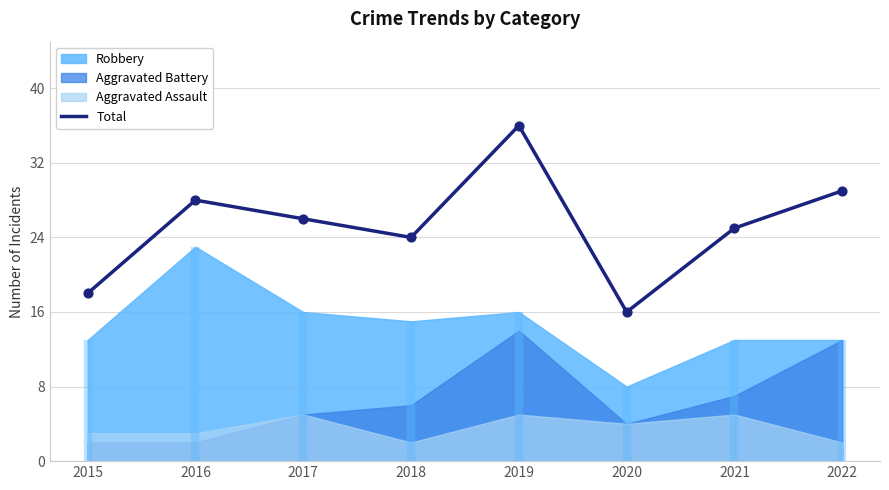

Between 2016 and 2019, which is larger?

2019